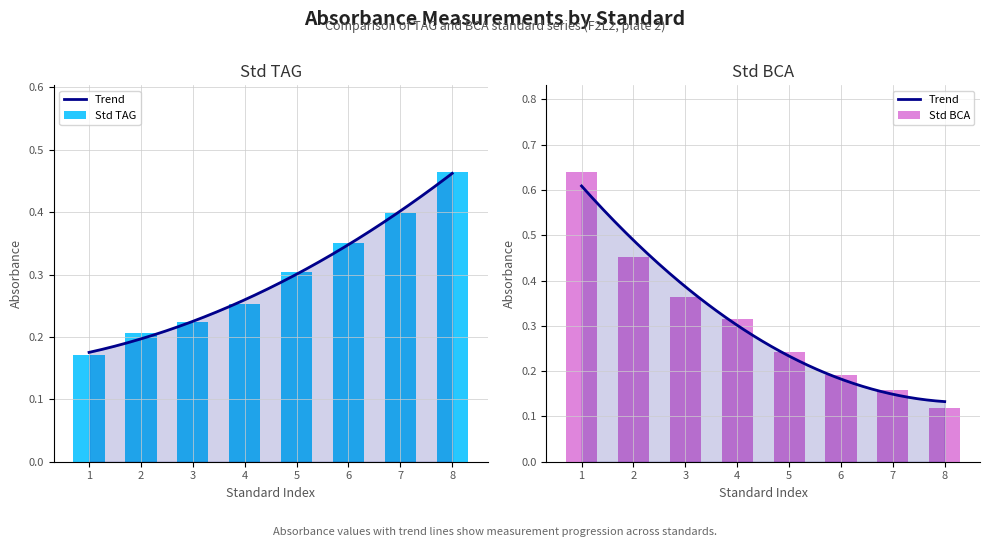

What is the difference between the highest and lowest values at 8?

0.3